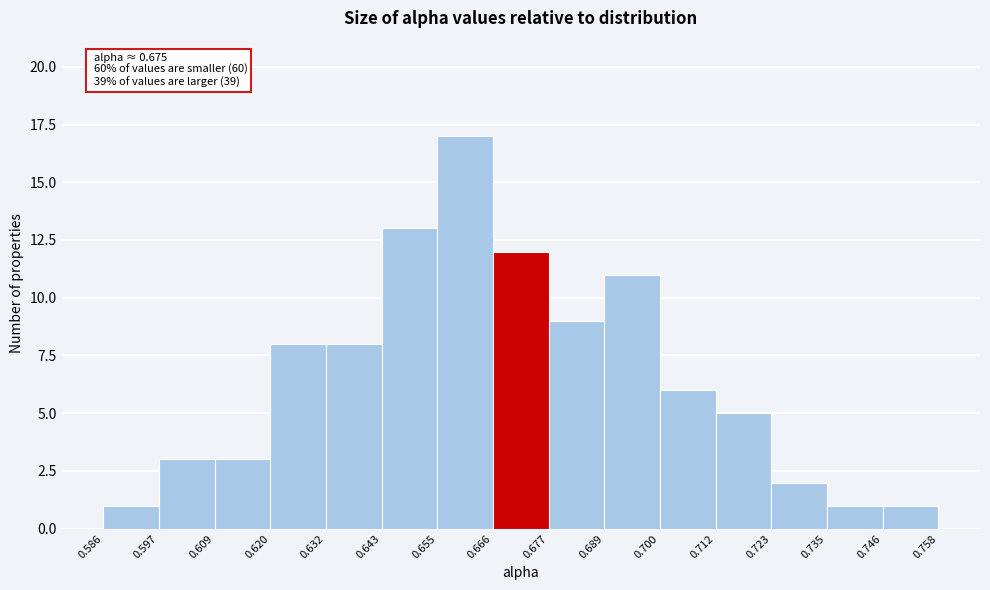

Which range on the x-axis has the tallest bar?

0.655 to 0.666